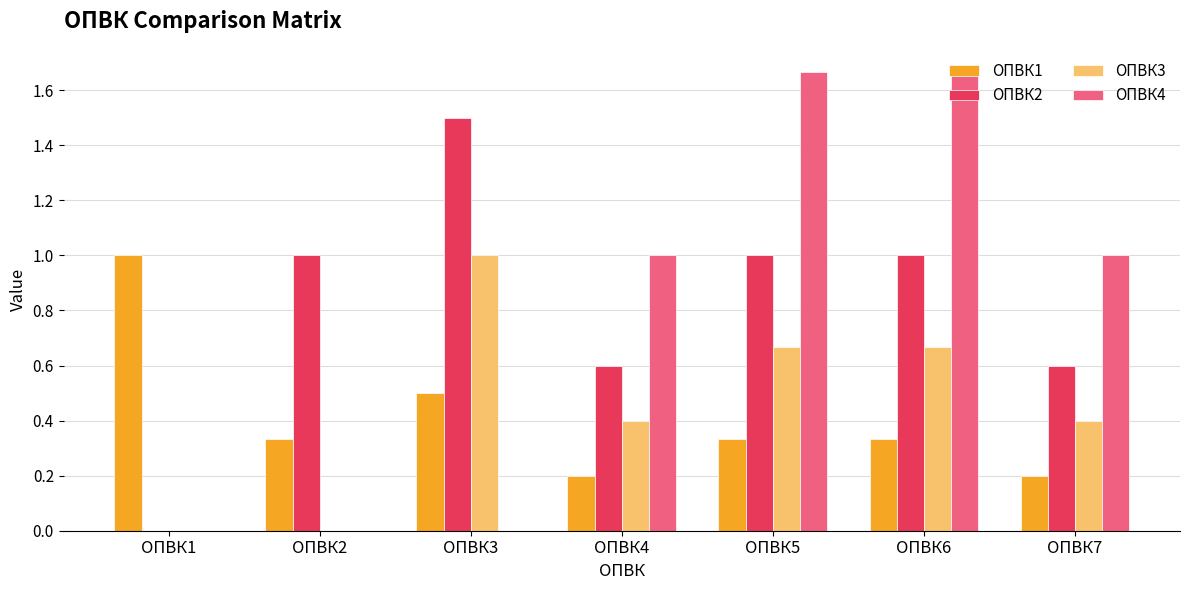

What is the sum of the ОПВК4 values at ОПВК4 and ОПВК1?

1.0